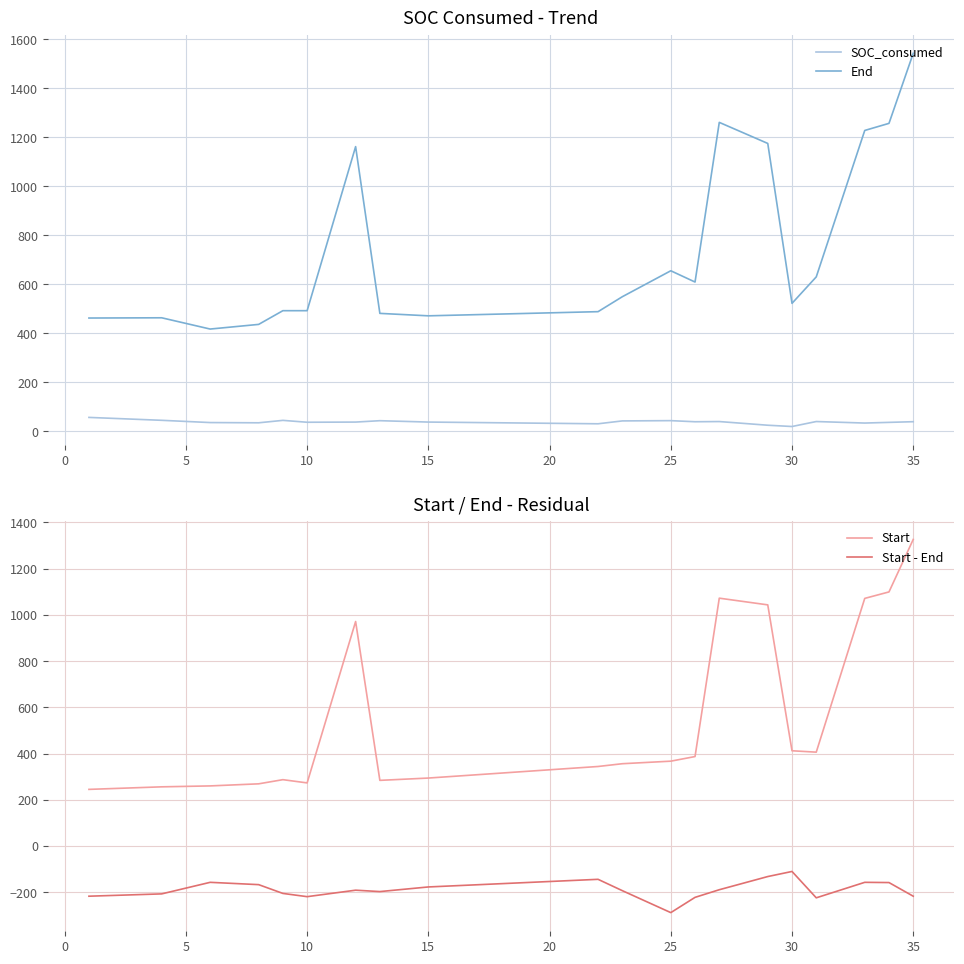

How many interior local valleys does the Start - End series have?

4